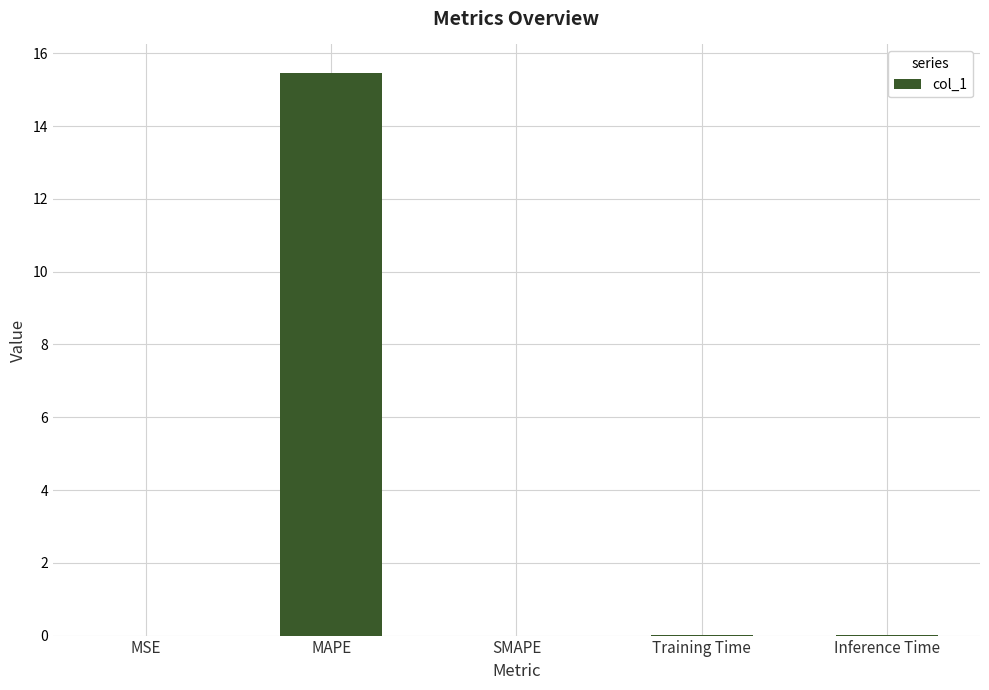

Between SMAPE and MAPE, which is larger?

MAPE